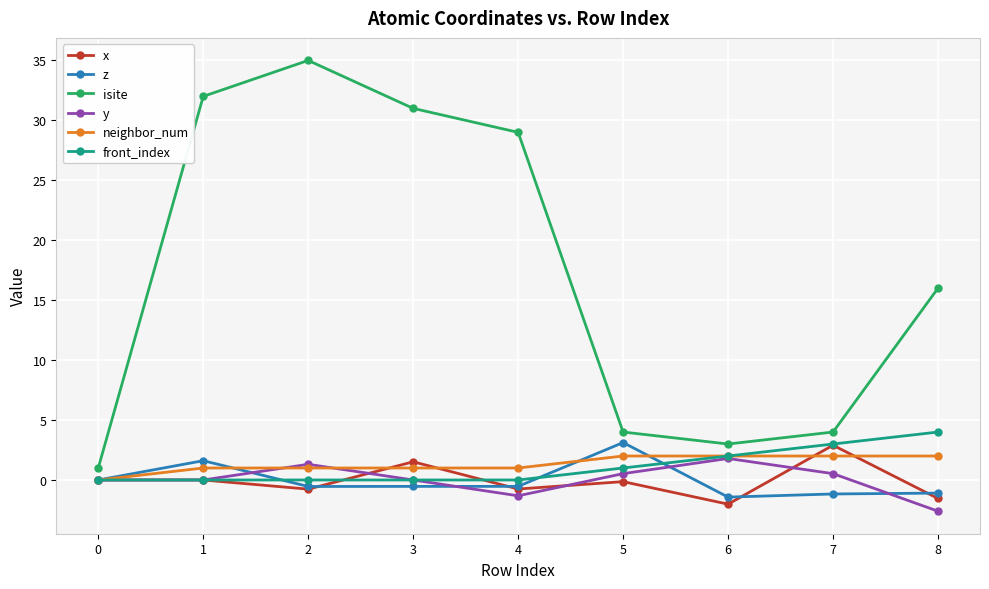

How many positive values does the neighbor_num series have?

8